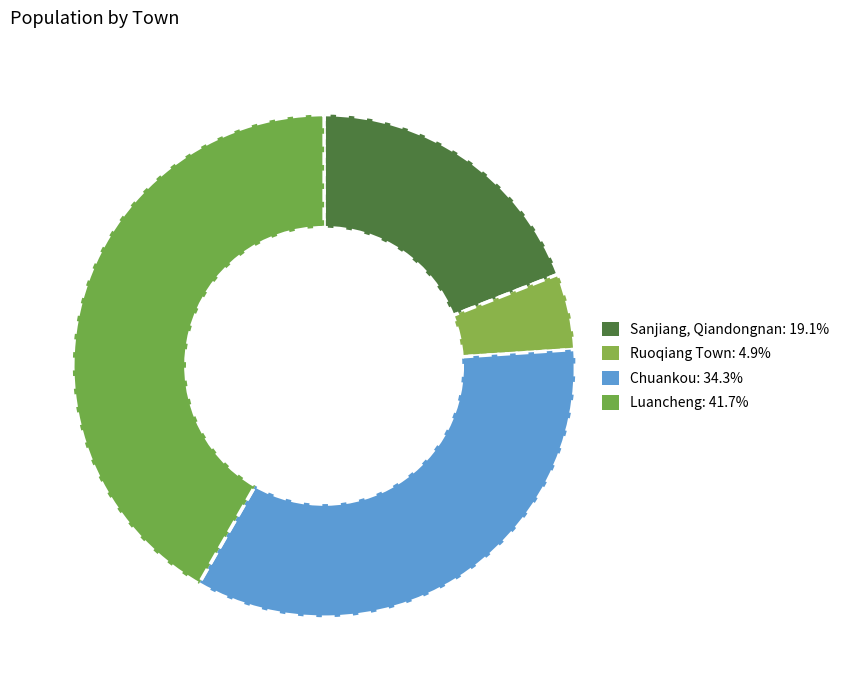

Which slice is the smallest?

Ruoqiang Town